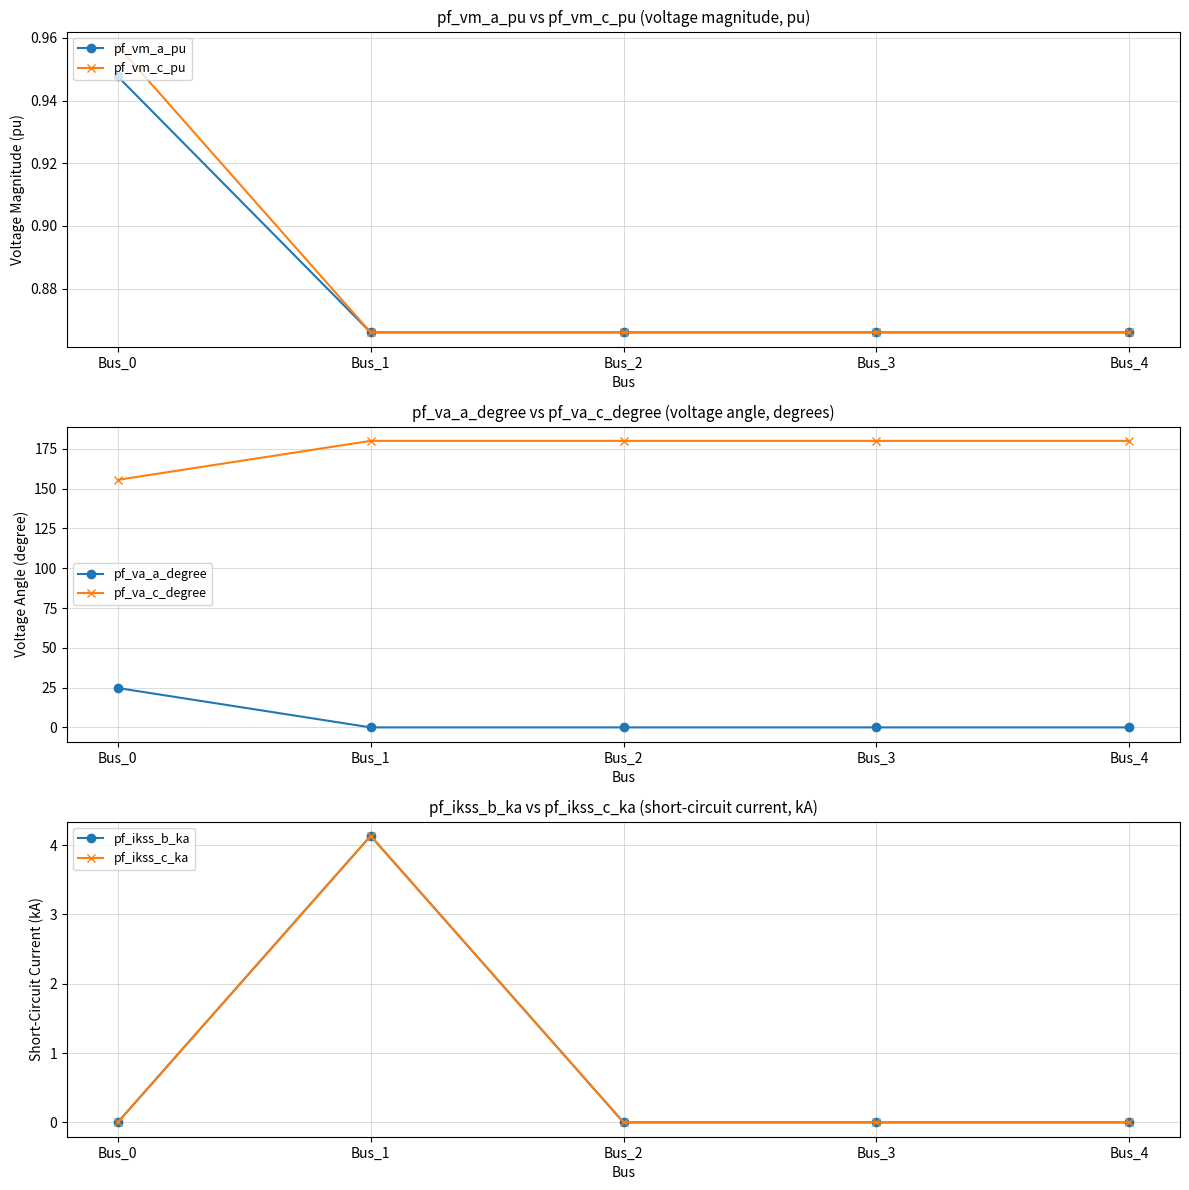

How many lines are shown in the chart?

6